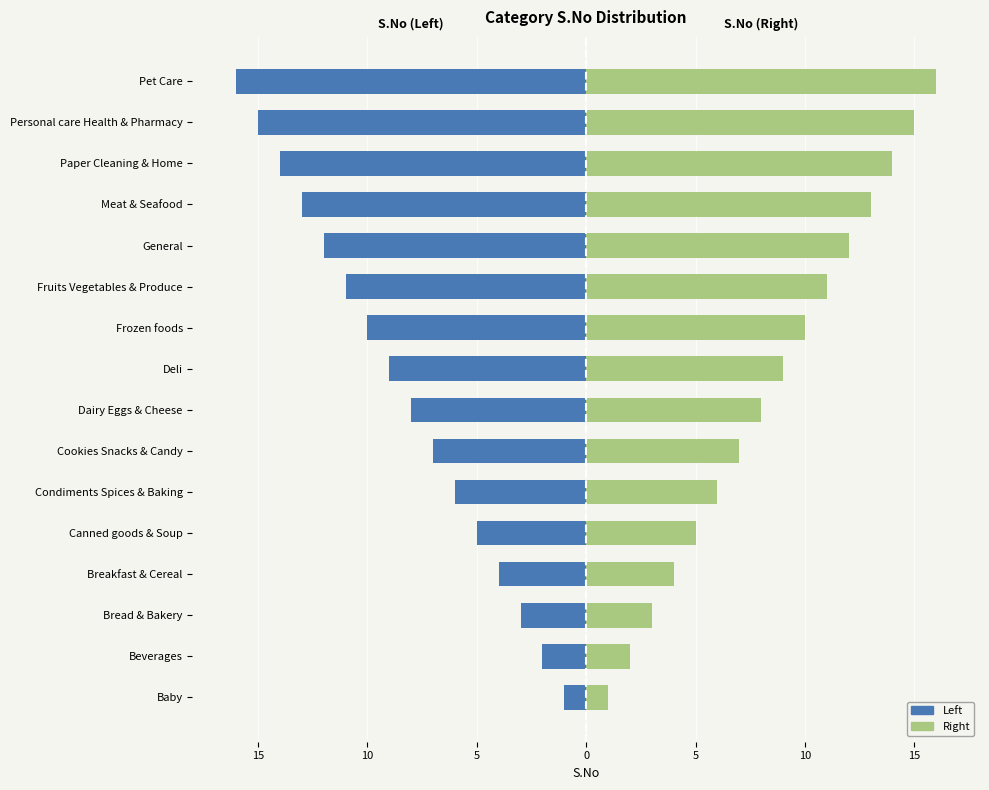

Reading right to left, what are all the values shown in this chart?

Left: -16	-15	-14	-13	-12	-11	-10	-9	-8	-7	-6	-5	-4	-3	-2	-1
Right: 16	15	14	13	12	11	10	9	8	7	6	5	4	3	2	1